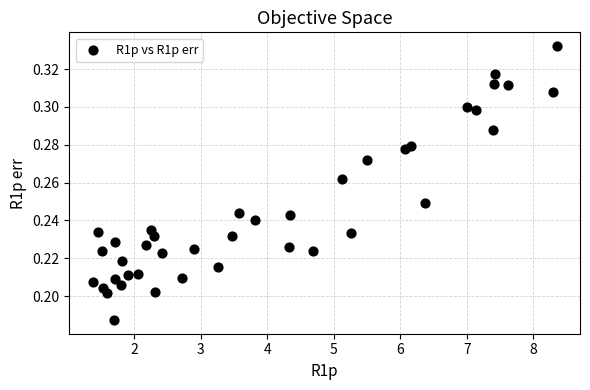

What is the range of X values (max minus min)?

7.0